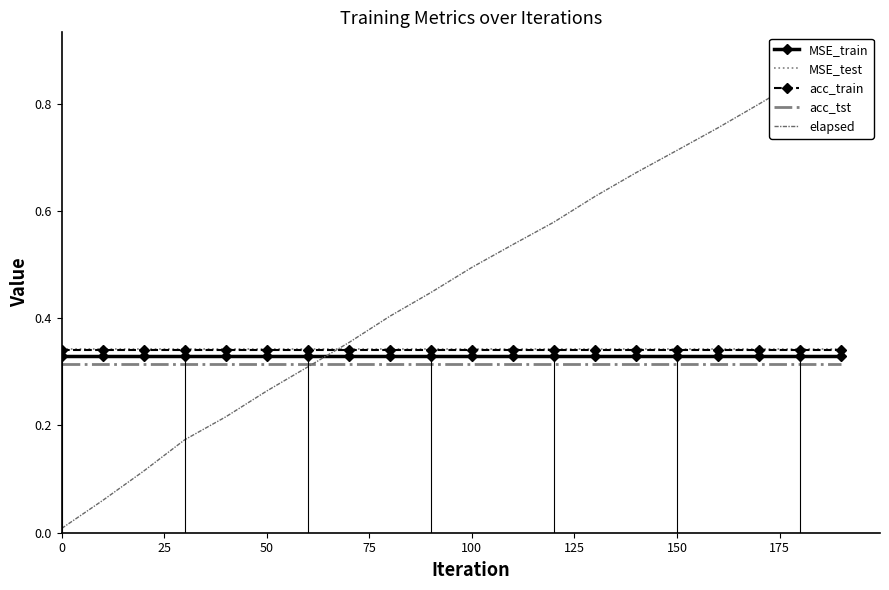

True or false: acc_tst and MSE_train intersect in this chart.

False